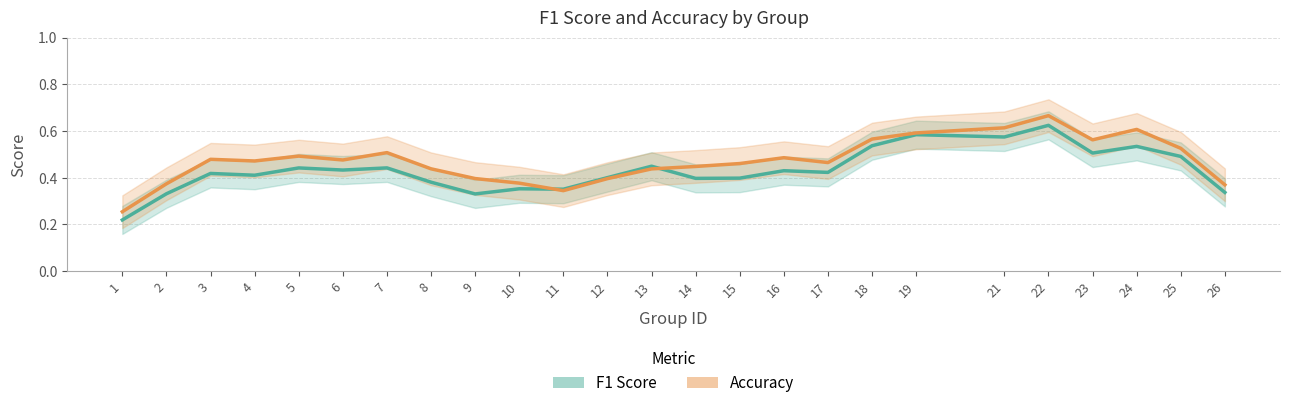

What is the sum of the accuracy values at 11 and 22?

1.0